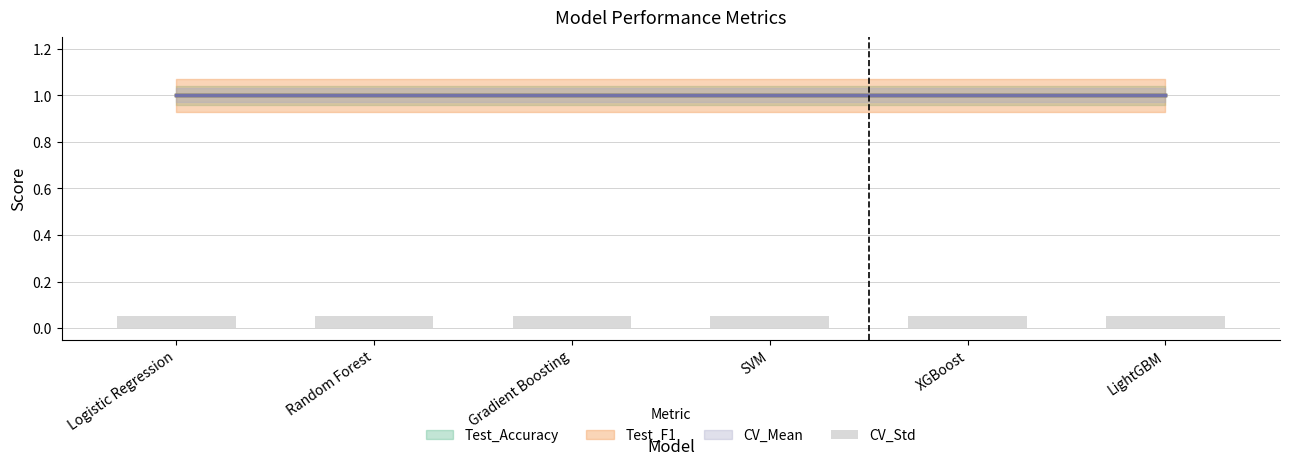

What is the sum of all CV_Mean values?

6